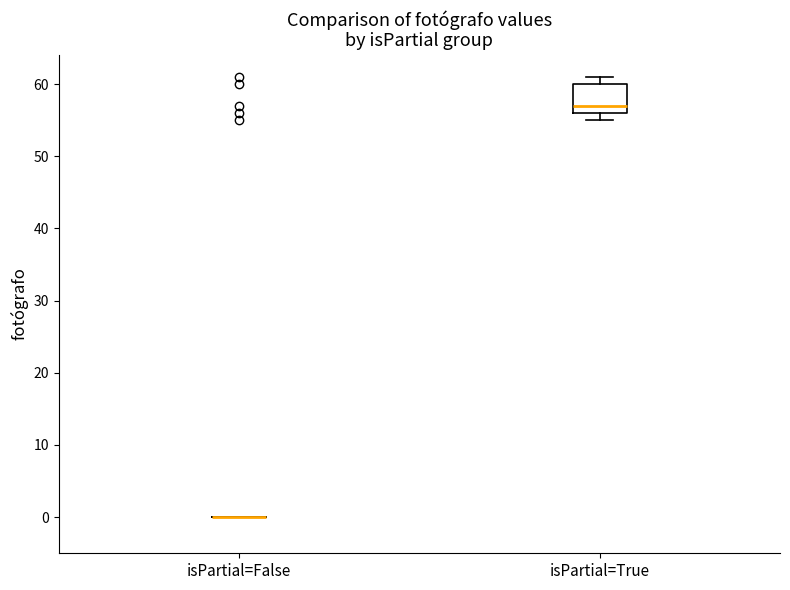

Reading left to right, read every box against the y-axis: the position of its median line, the range the box covers, and the ends of its whiskers. The values are not printed on the chart, so give them approximately, as read against the axis.

isPartial=False: box collapsed to a line at 0, whiskers 0 to 0
isPartial=True: median 57, box 56 to 60, whiskers 55 to 61